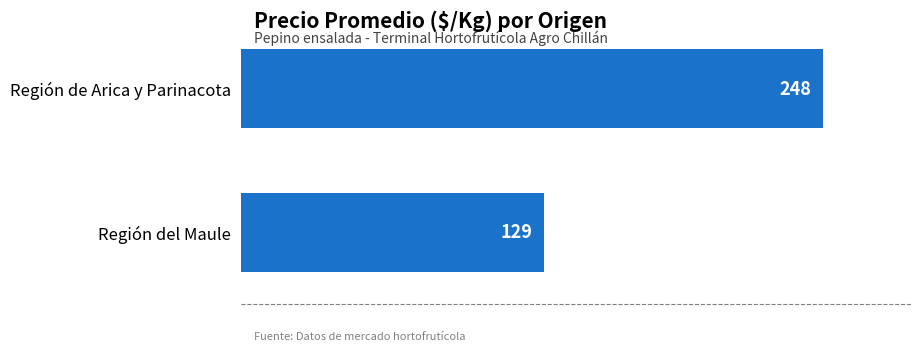

True or false: the data shows 129 at Región del Maule.

True